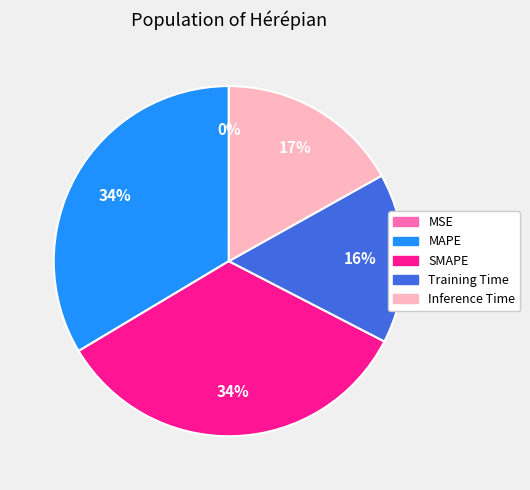

Between Inference Time and Training Time, which is larger?

Inference Time